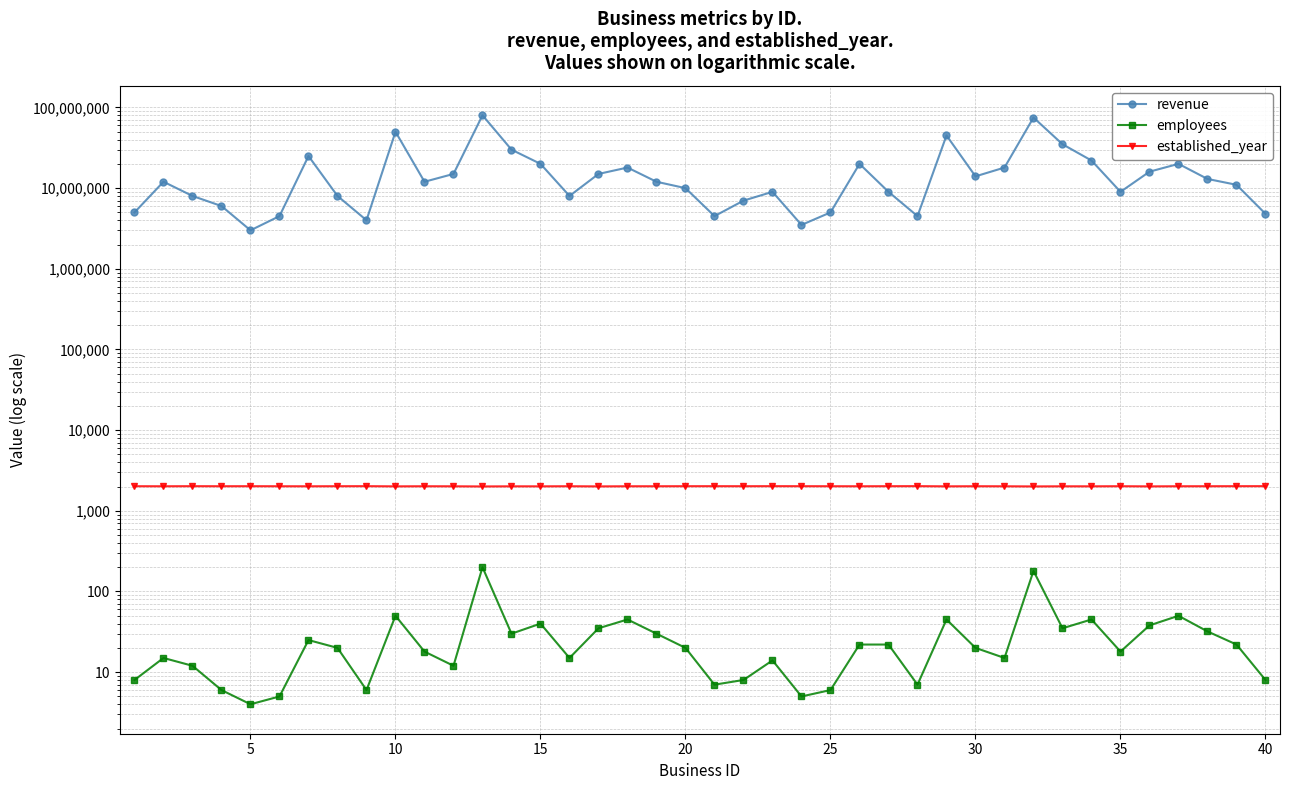

What is the difference between the highest and lowest values at 15?

5999994